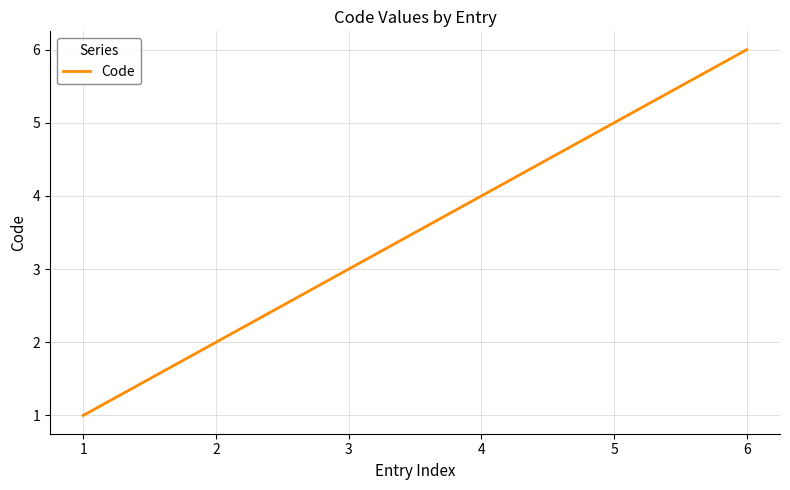

Count the values in the range 2 to 5.

4